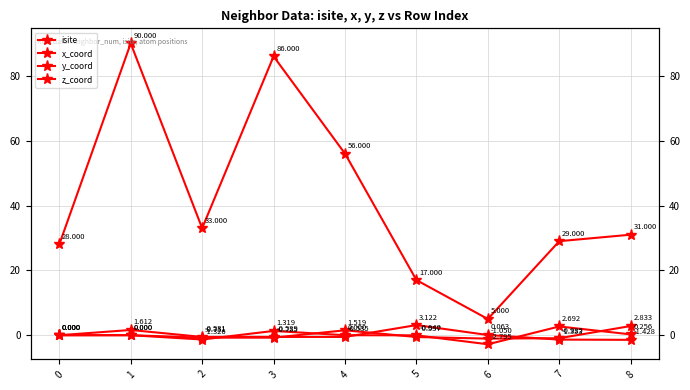

The y_coord series shows 0.2 at 8. True or false?

False